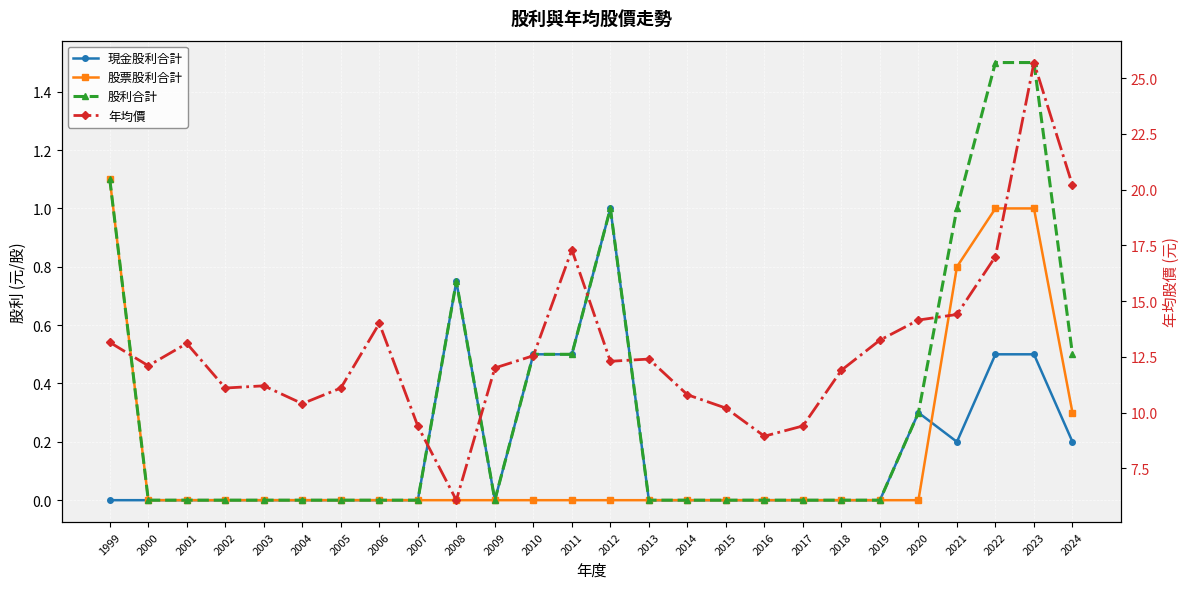

Between 2015 and 2012, which is larger?

2012